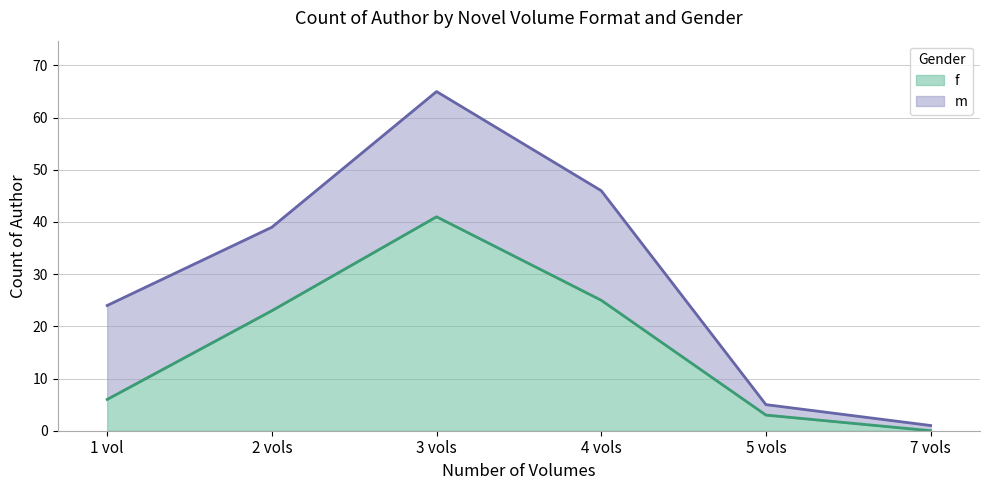

Where is the data nearest to the value 20?

2 vols